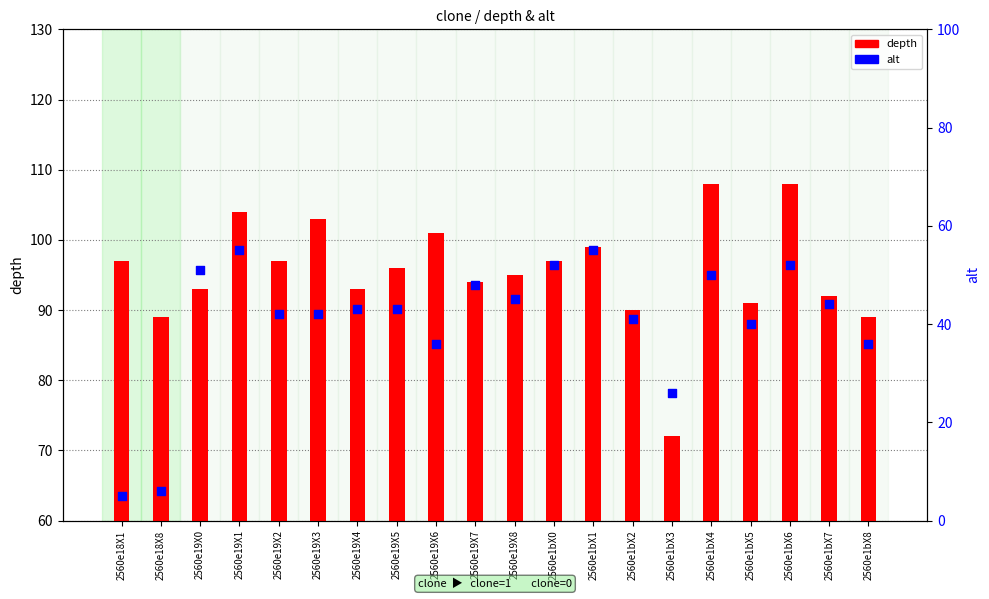

Is the value of depth at 2560e1bX1 greater than the value of alt at 2560e19X0?

Yes